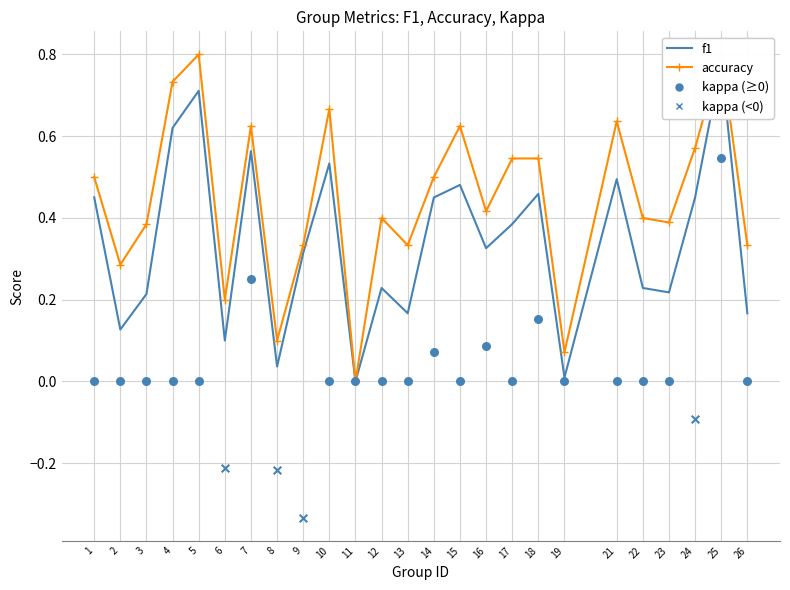

Which series contains the highest Y value?

accuracy